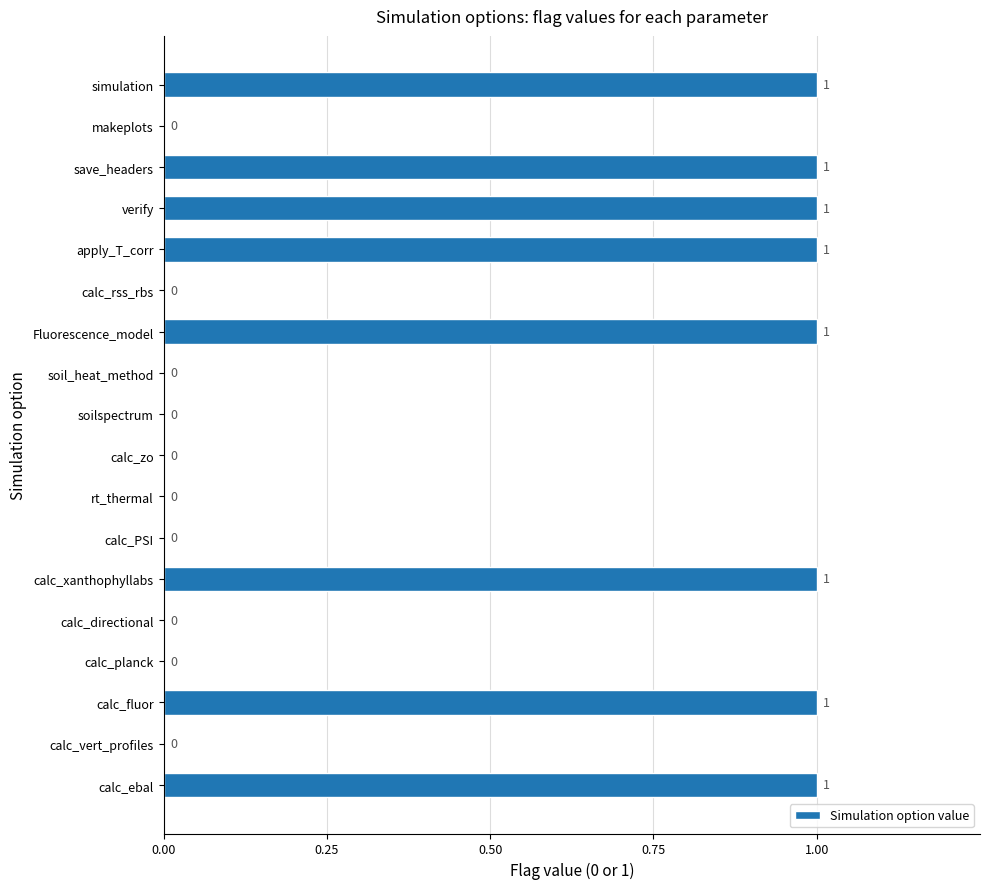

The value at apply_T_corr is 2. True or false?

False